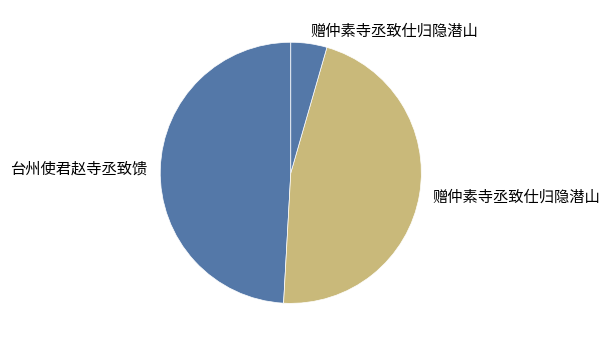

Is there a majority slice in this chart?

No